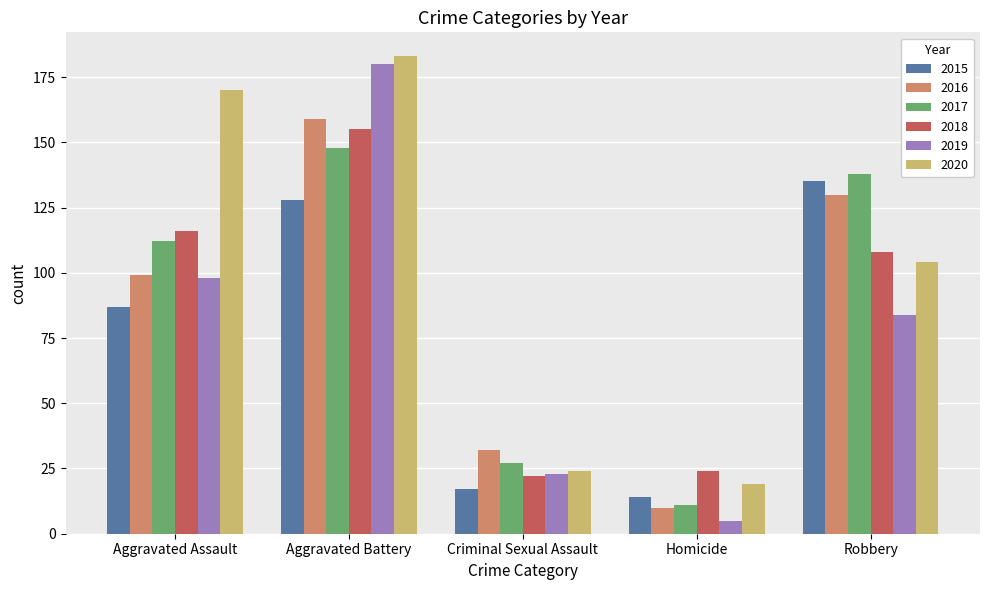

Reading left to right, transcribe all the data shown in this chart.

2015: Aggravated Assault=87	Aggravated Battery=128	Criminal Sexual Assault=17	Homicide=14	Robbery=135
2016: Aggravated Assault=99	Aggravated Battery=159	Criminal Sexual Assault=32	Homicide=10	Robbery=130
2017: Aggravated Assault=112	Aggravated Battery=148	Criminal Sexual Assault=27	Homicide=11	Robbery=138
2018: Aggravated Assault=116	Aggravated Battery=155	Criminal Sexual Assault=22	Homicide=24	Robbery=108
2019: Aggravated Assault=98	Aggravated Battery=180	Criminal Sexual Assault=23	Homicide=5	Robbery=84
2020: Aggravated Assault=170	Aggravated Battery=183	Criminal Sexual Assault=24	Homicide=19	Robbery=104